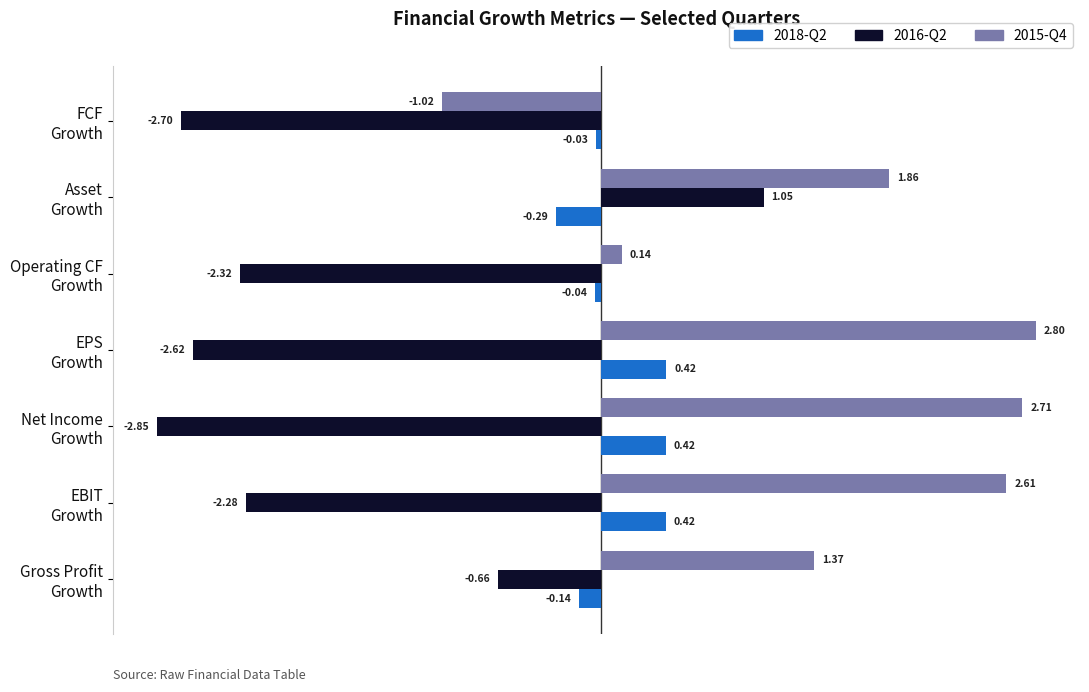

At how many categories does at least one series exceed 0?

6